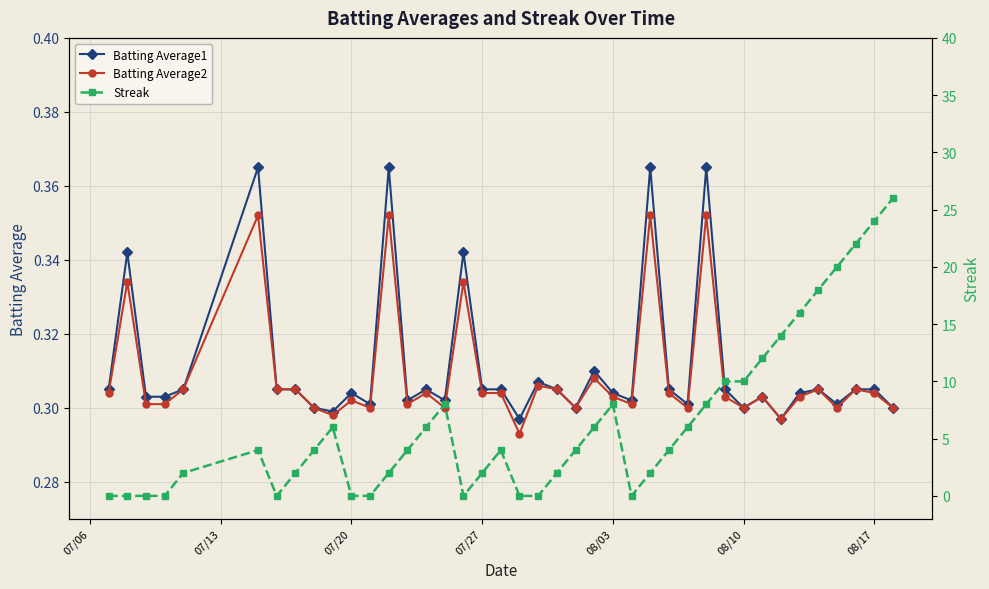

Is it true that Batting Average2 equals 0.1 at 07/20?

False